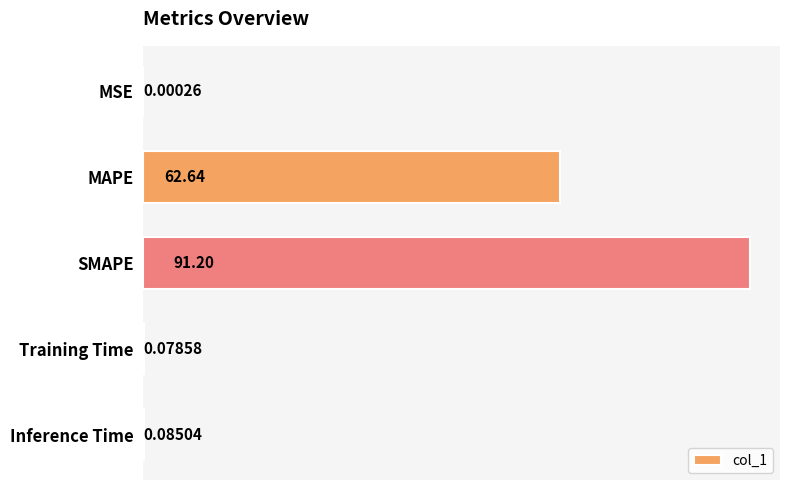

Where is the data nearest to the value 45?

MAPE